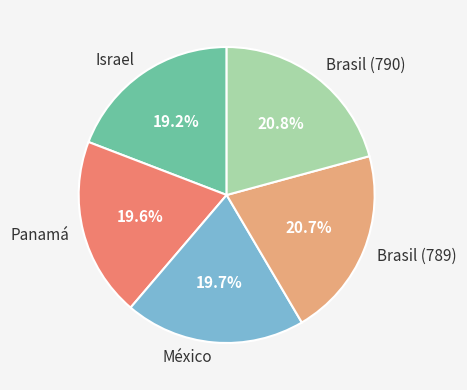

Does México represent more than half of the total?

No